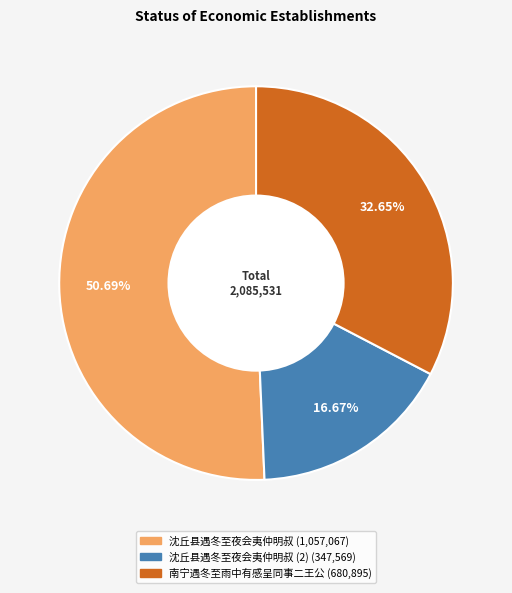

What is the majority slice?

沈丘县遇冬至夜会夷仲明叔